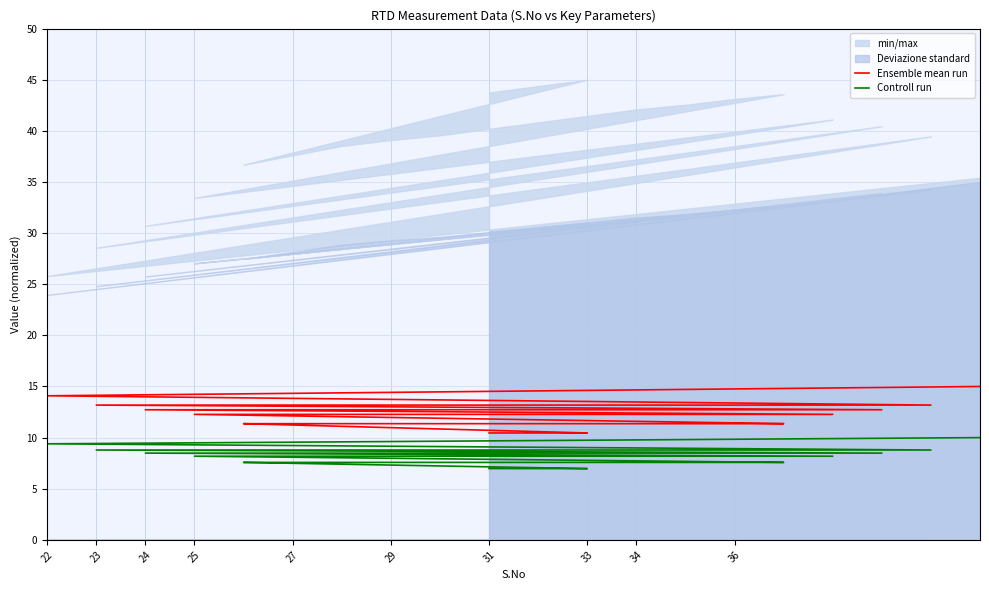

Which series has the widest spread of values?

Ensemble mean run